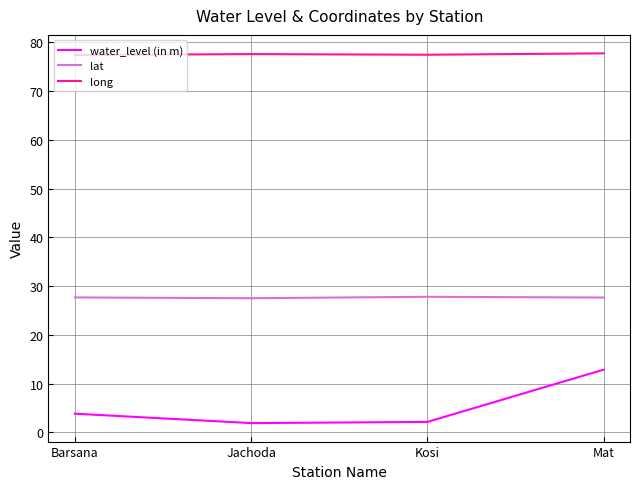

What is the maximum value shown in the chart?

77.7